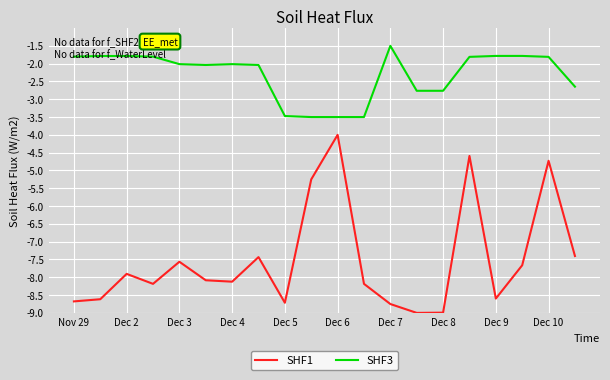

Rank the series by their maximum value, from highest to lowest.

SHF3, SHF1